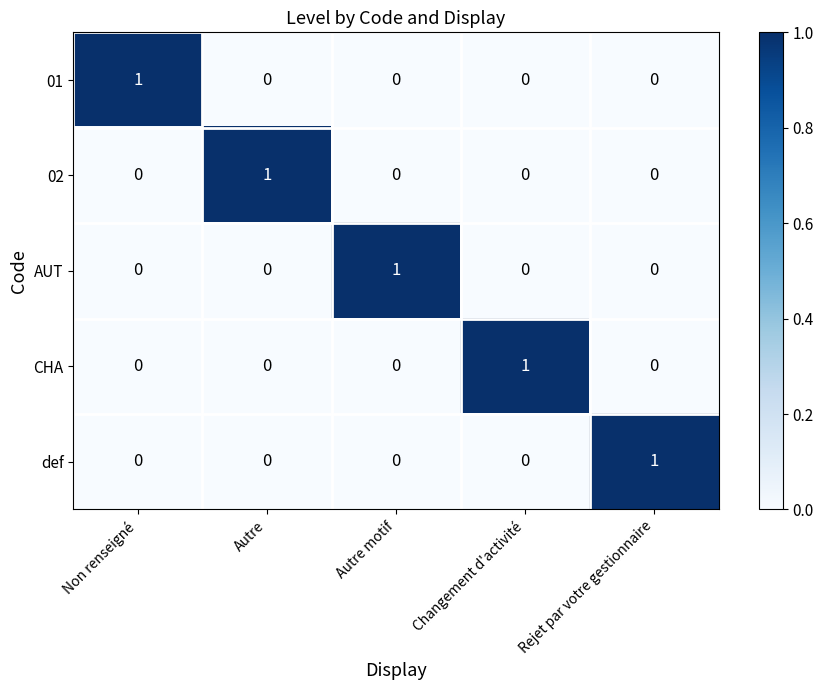

How many distinct data groups are displayed?

5